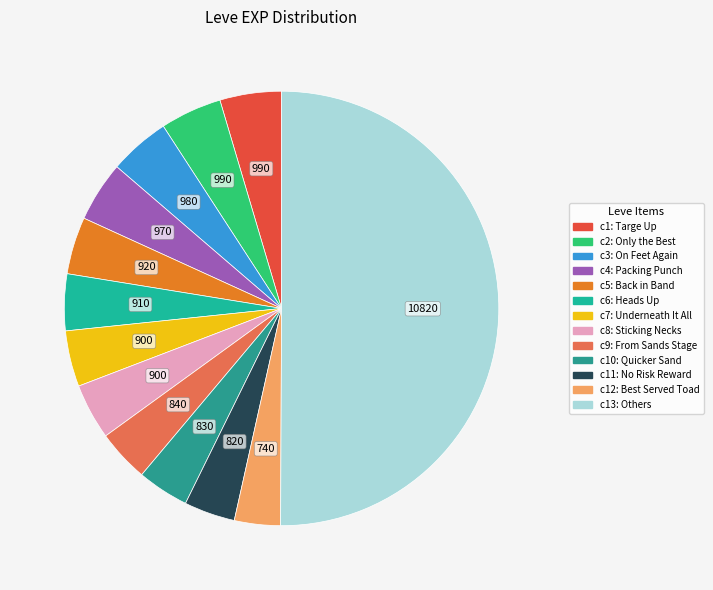

How many slices are in this pie chart?

13